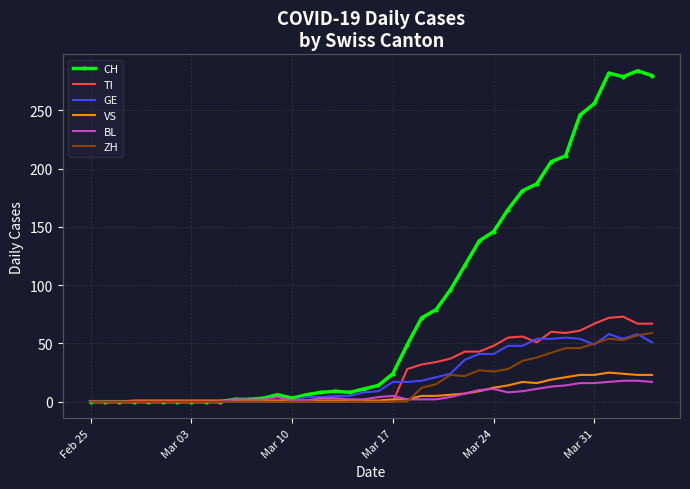

Which series has the largest total across all categories?

CH